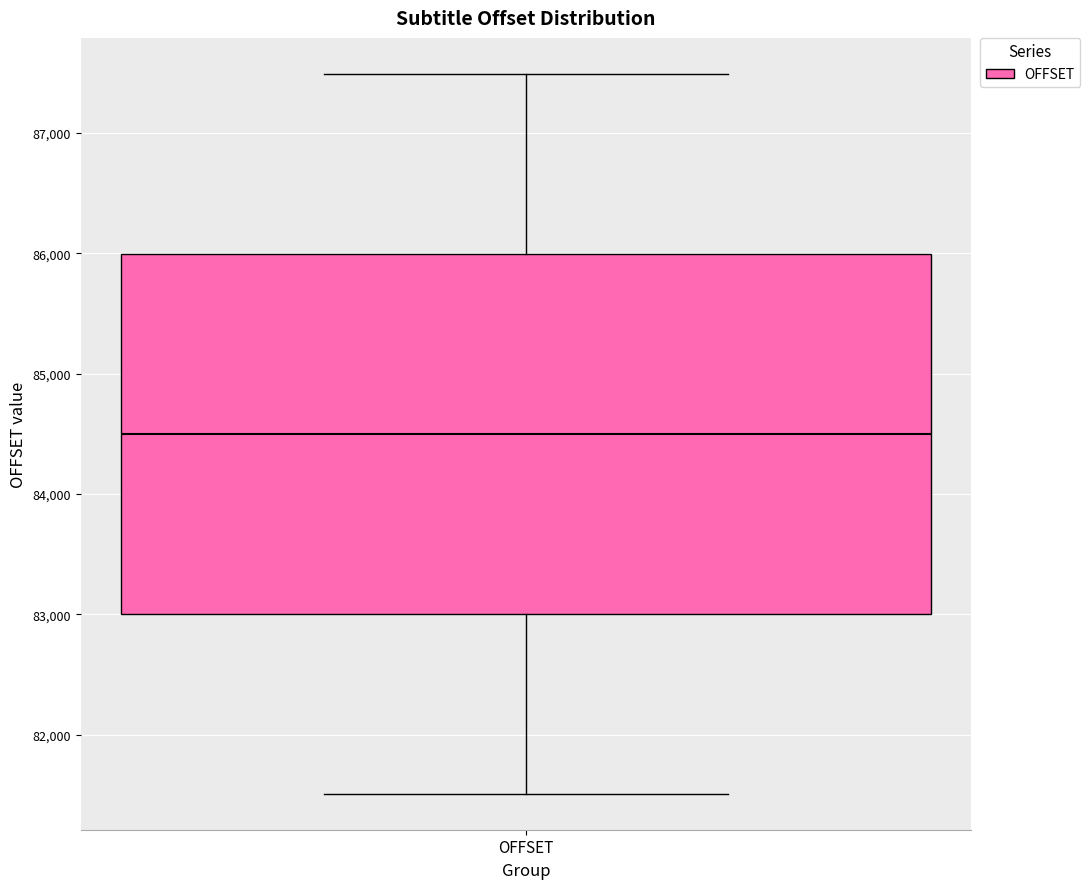

Transcribe this box plot: give where the median line is, the range the box spans, and where the two whiskers end, as read against the y-axis. The values are not printed on the chart, so give them approximately, as read against the axis.

median 84500, box 83000 to 86000, whiskers 81500 to 87500